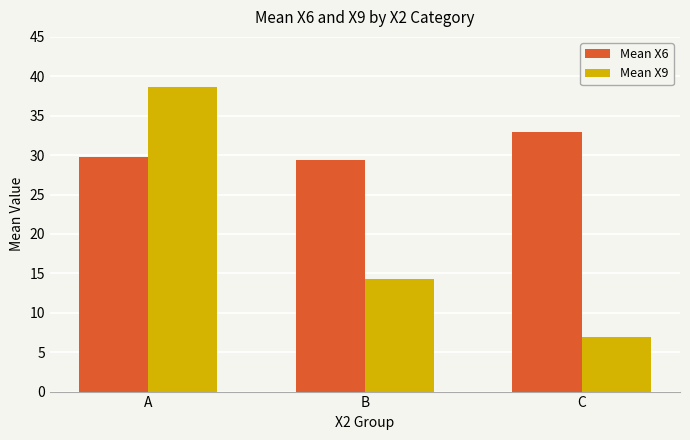

At which label does Mean X9 first exceed 14?

A